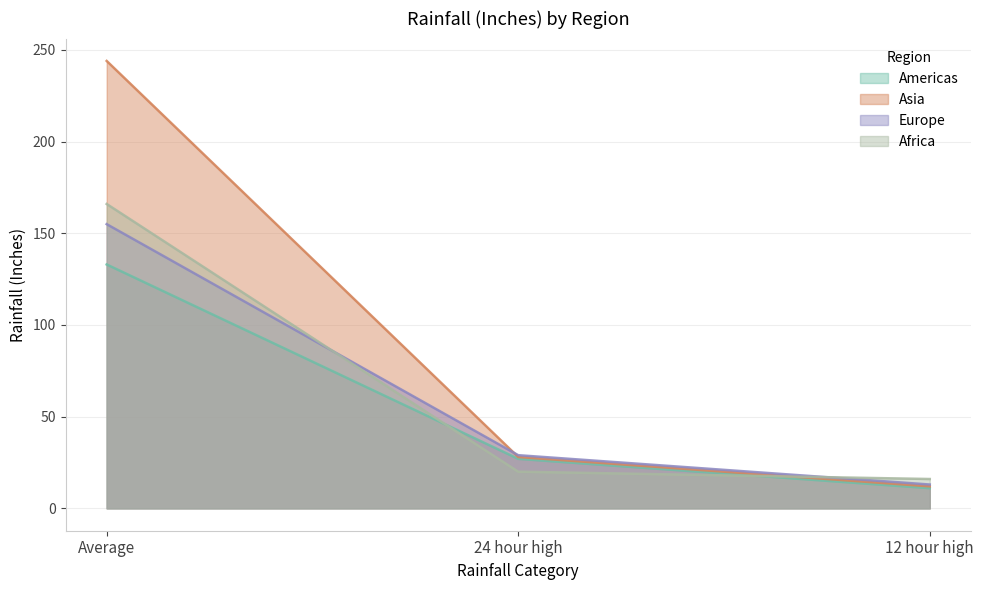

Does the chart have visible grid lines?

Yes